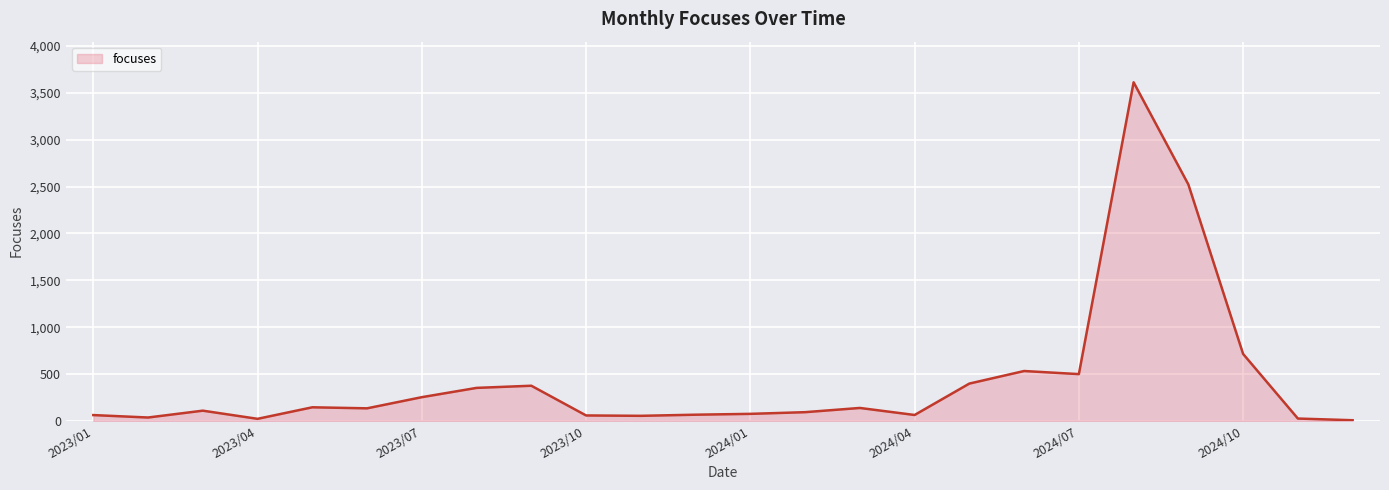

What is the maximum value shown in the chart?

3612